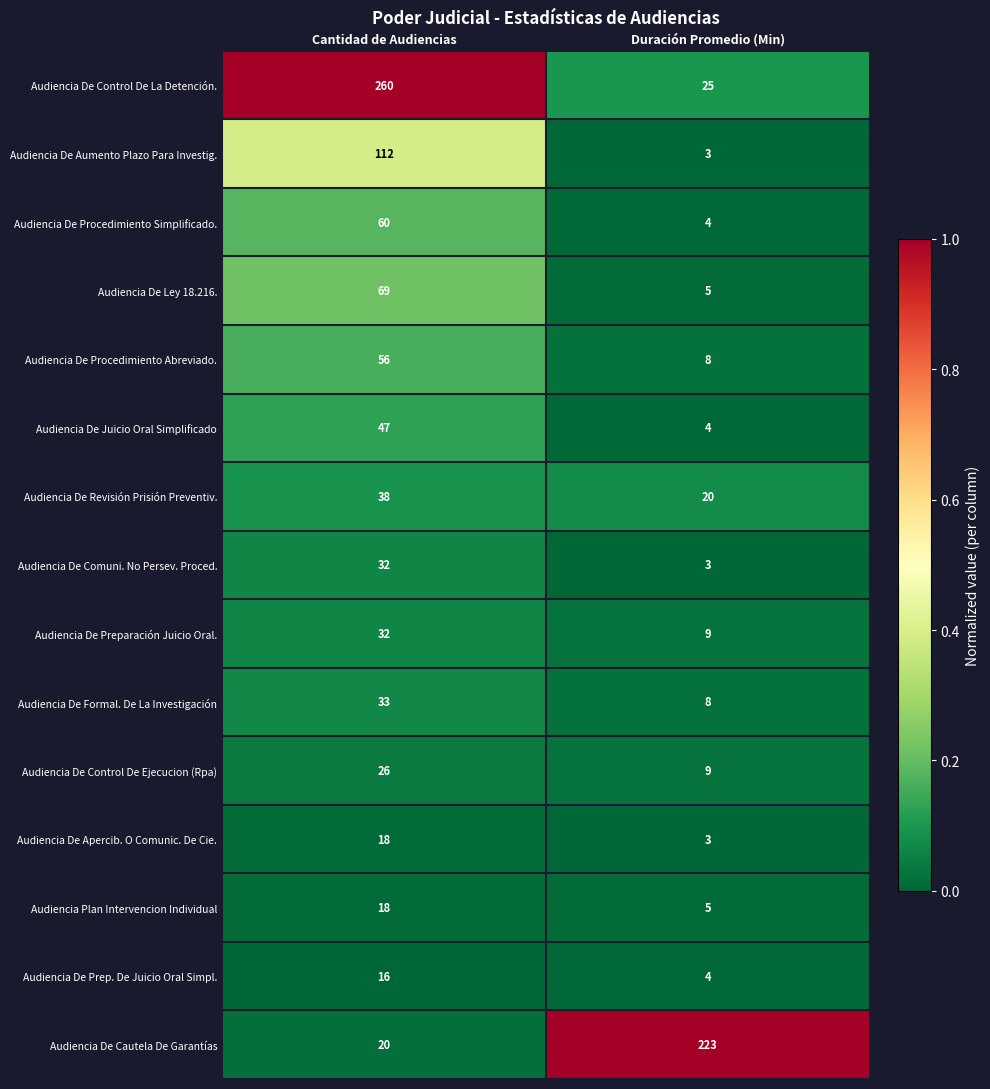

What is the total value across all series at Cantidad de Audiencias?

837